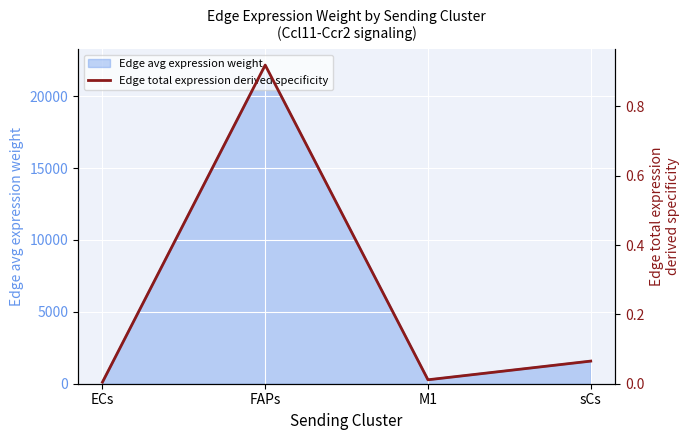

The chart shows a value of 0.5 at FAPs. True or false?

False